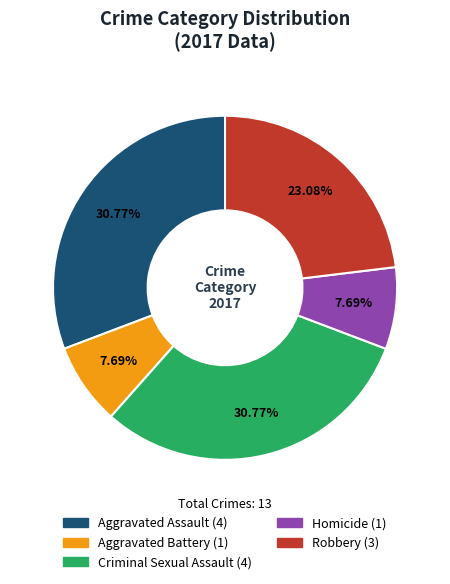

How many slices are in this pie chart?

5